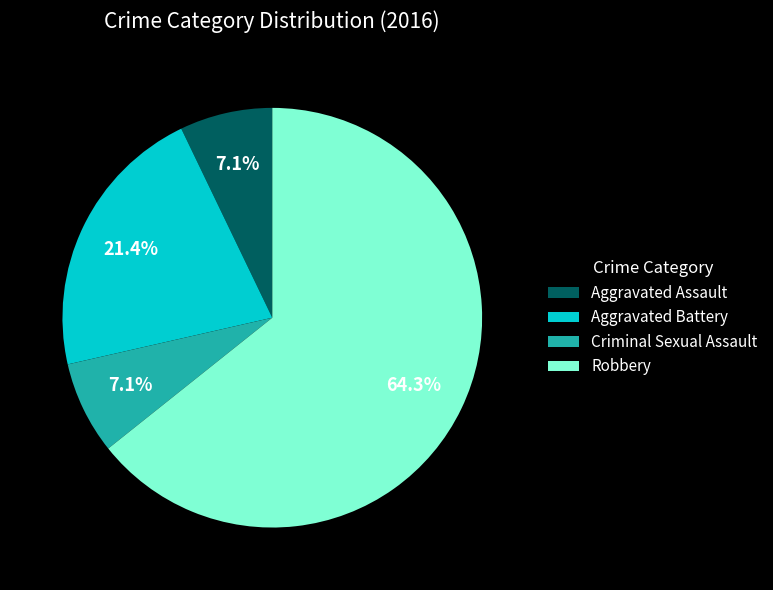

To the nearest percent, what portion does Criminal Sexual Assault represent?

7%